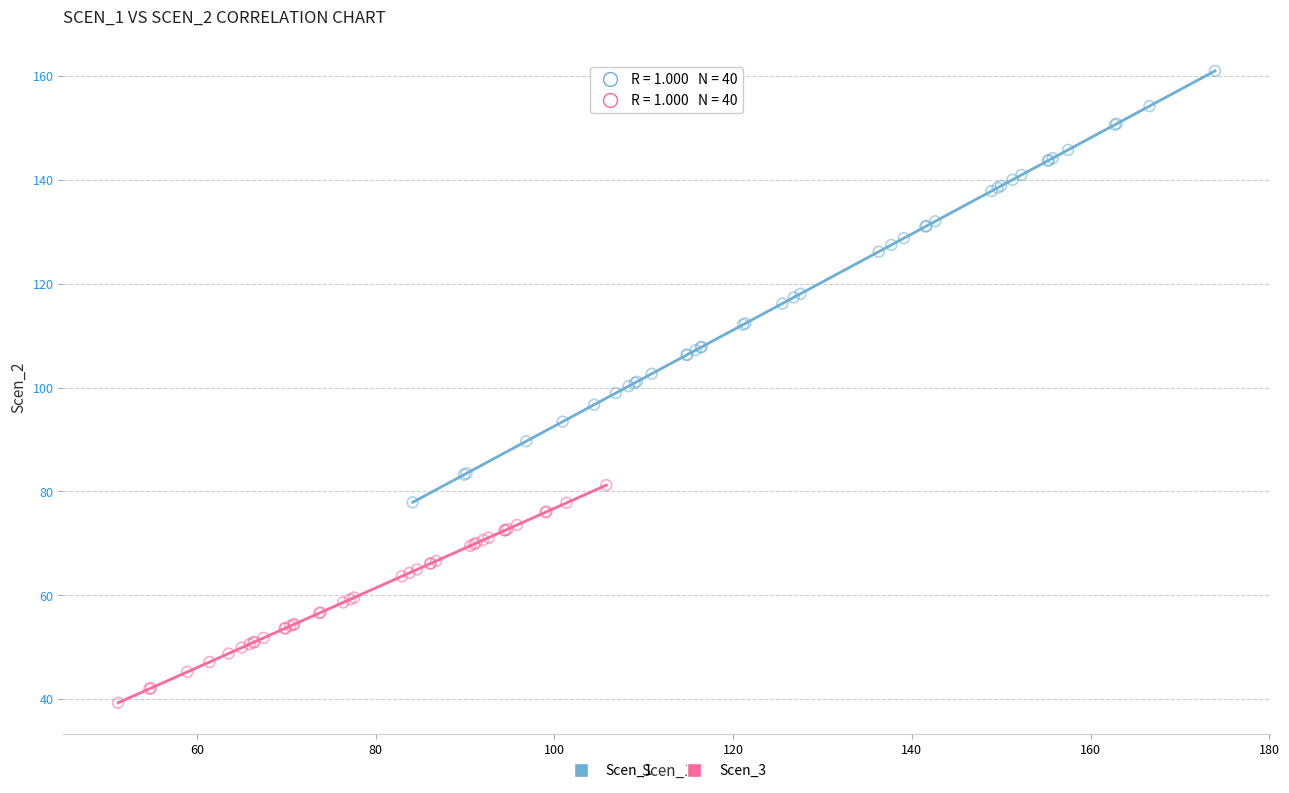

Which series reaches the minimum Y coordinate?

Scen_3